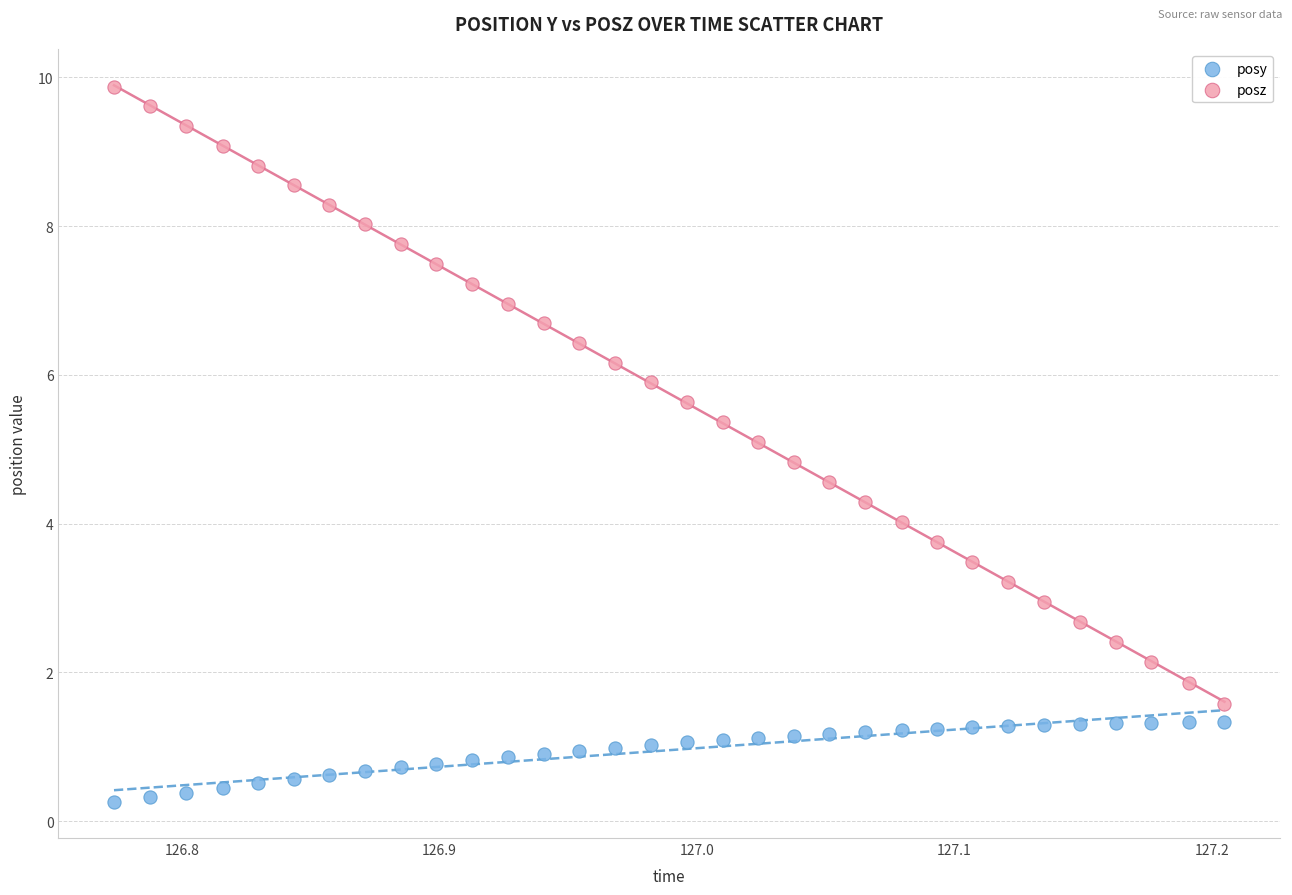

Which series reaches the minimum Y coordinate?

posy